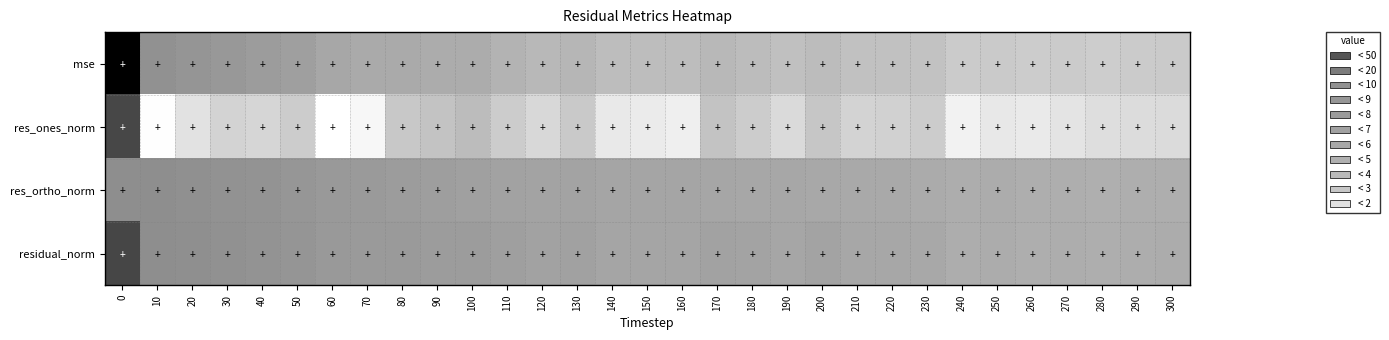

Count the number of data series in this chart.

4